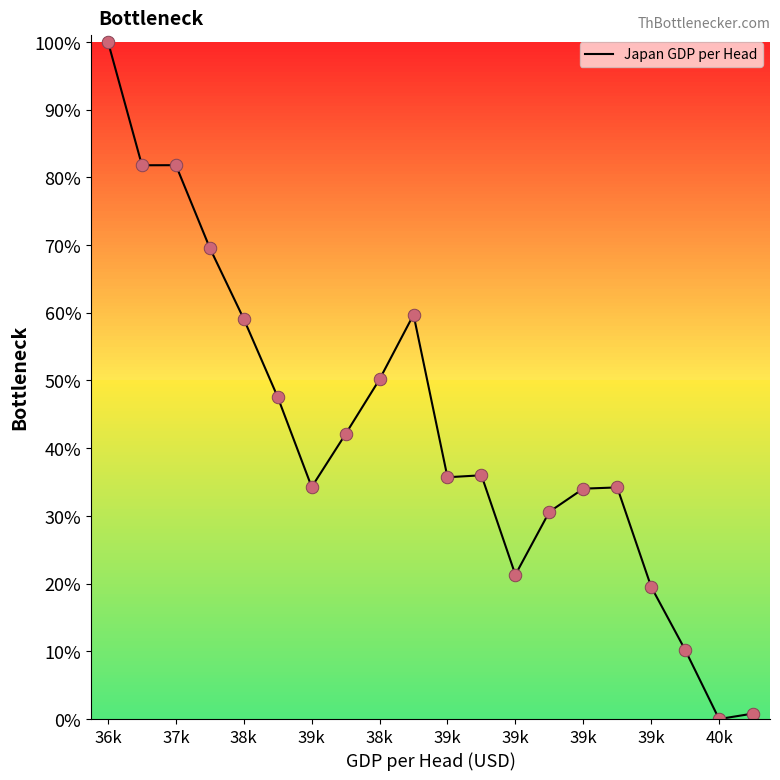

Does the chart have visible grid lines?

No